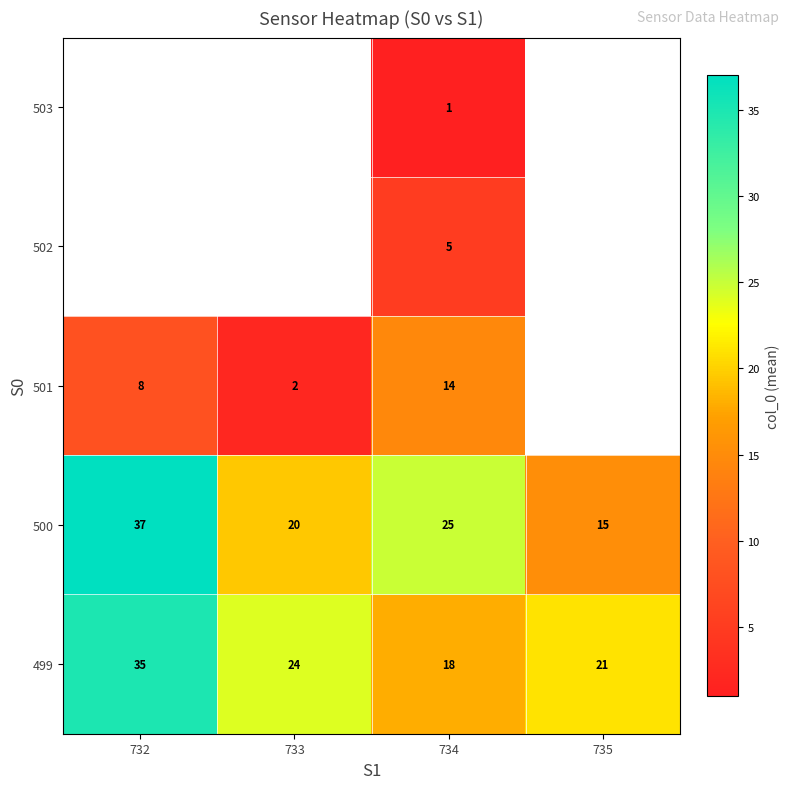

How many series are shown in this chart?

5